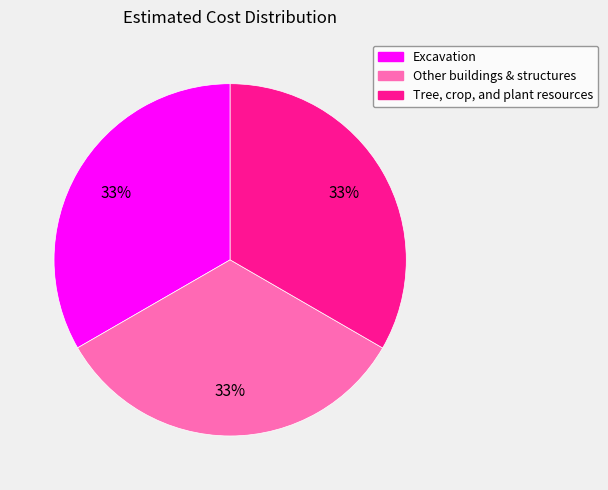

Does Other buildings & structures account for over 50% of the chart?

No